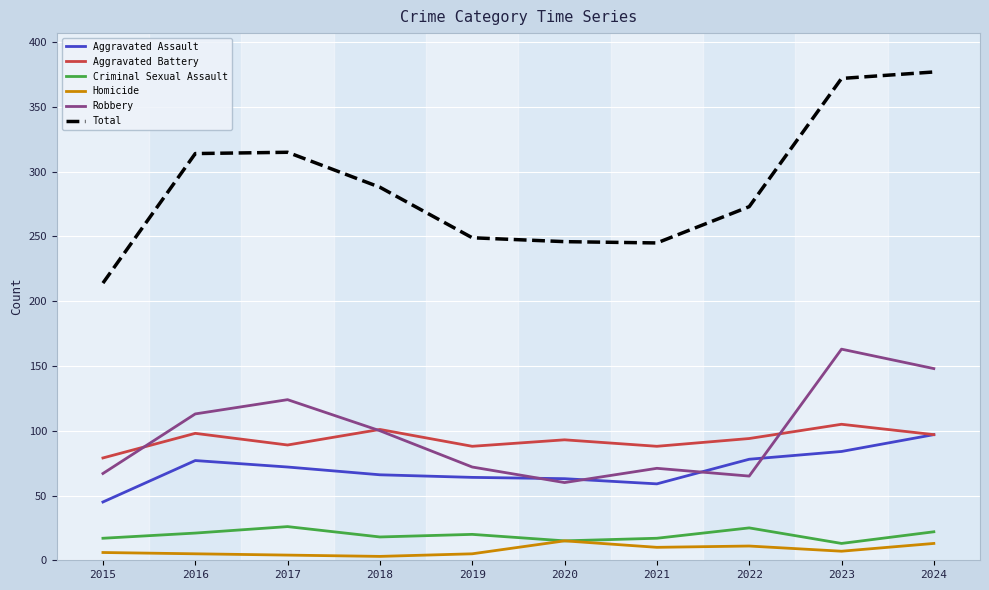

Which series has the widest spread of values?

Total